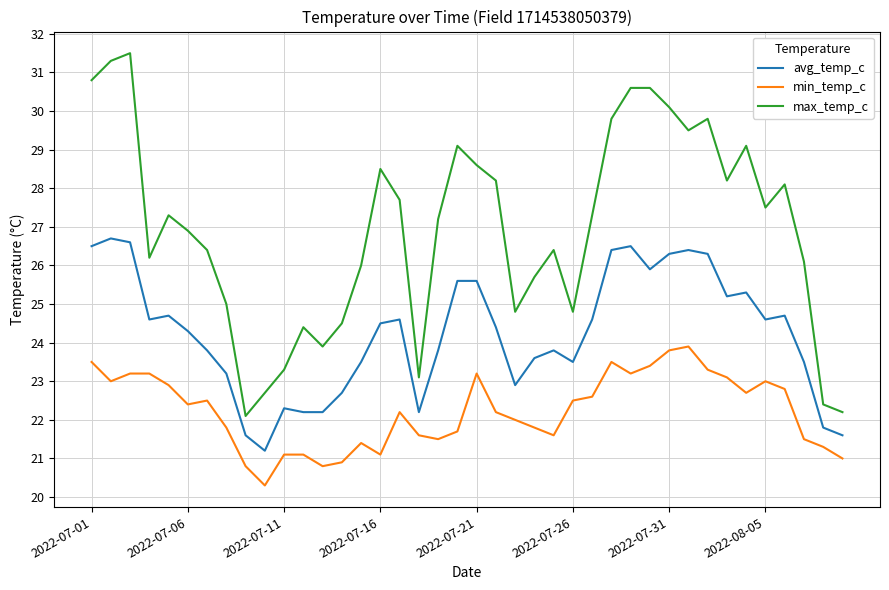

What is the minimum value shown in the chart?

20.3